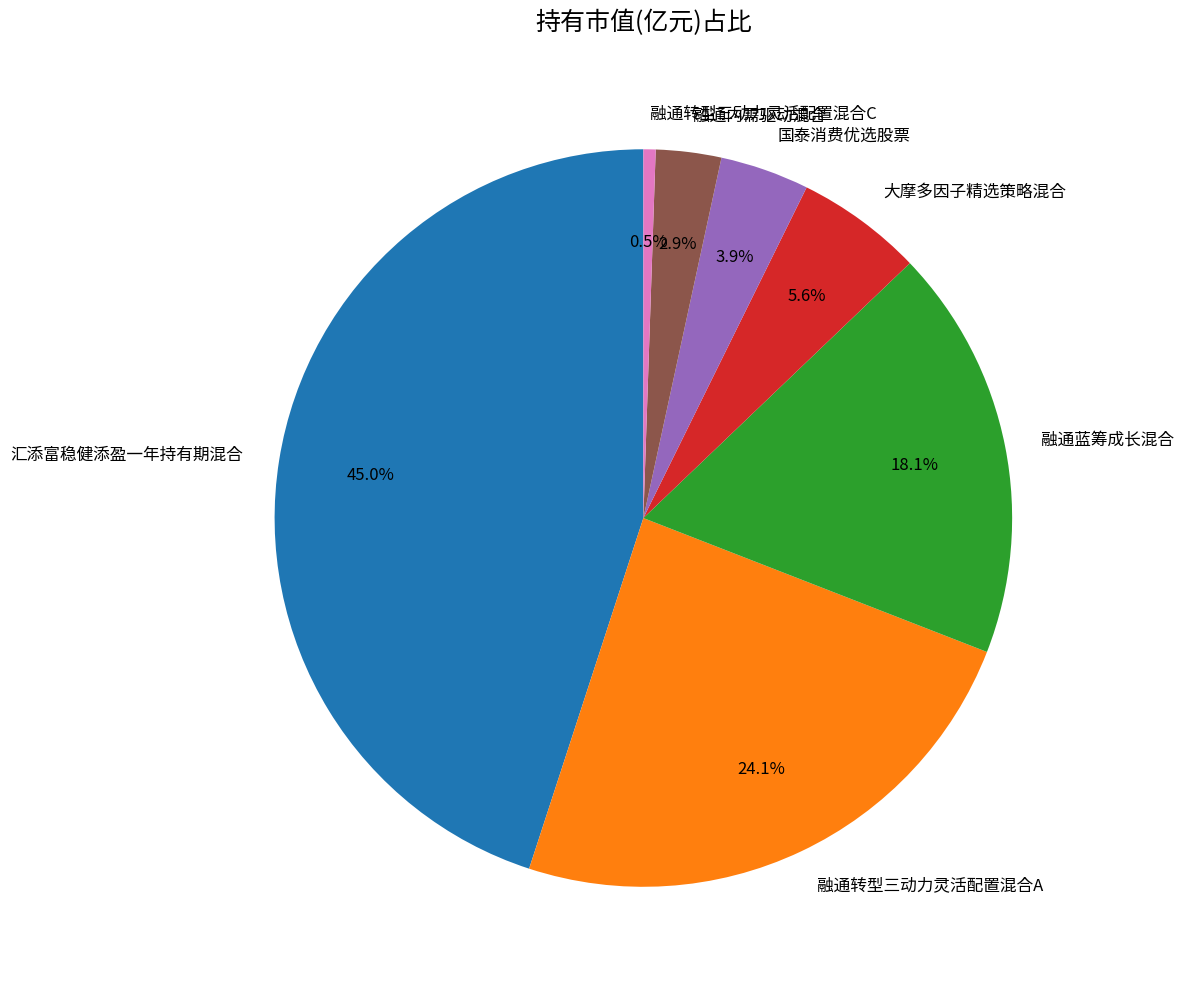

What percentage is the 大摩多因子精选策略混合 slice, to the nearest percent?

6%